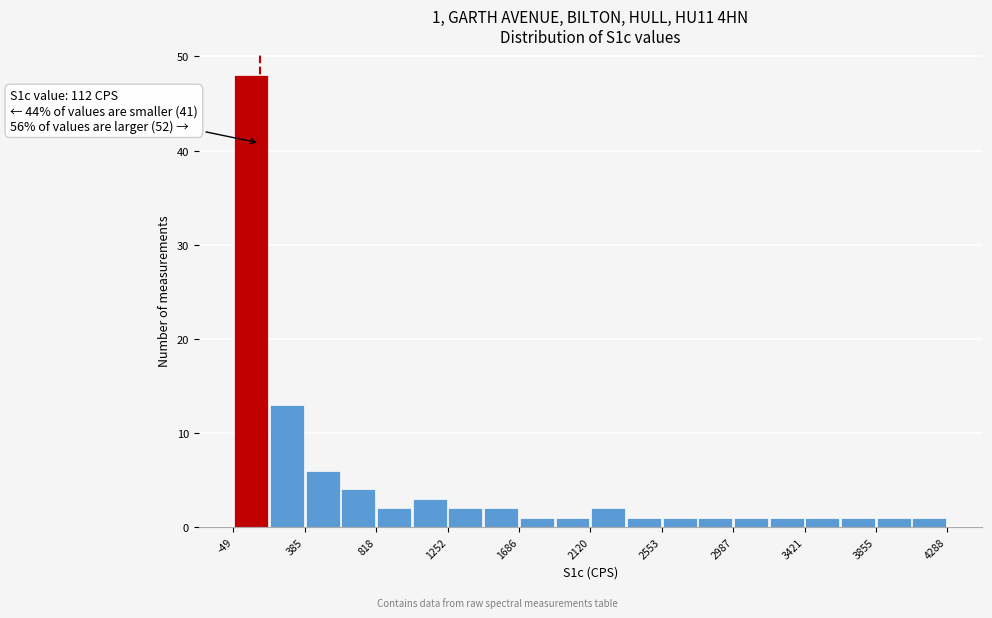

Over which range of the x-axis is the bar tallest?

-50 to 150